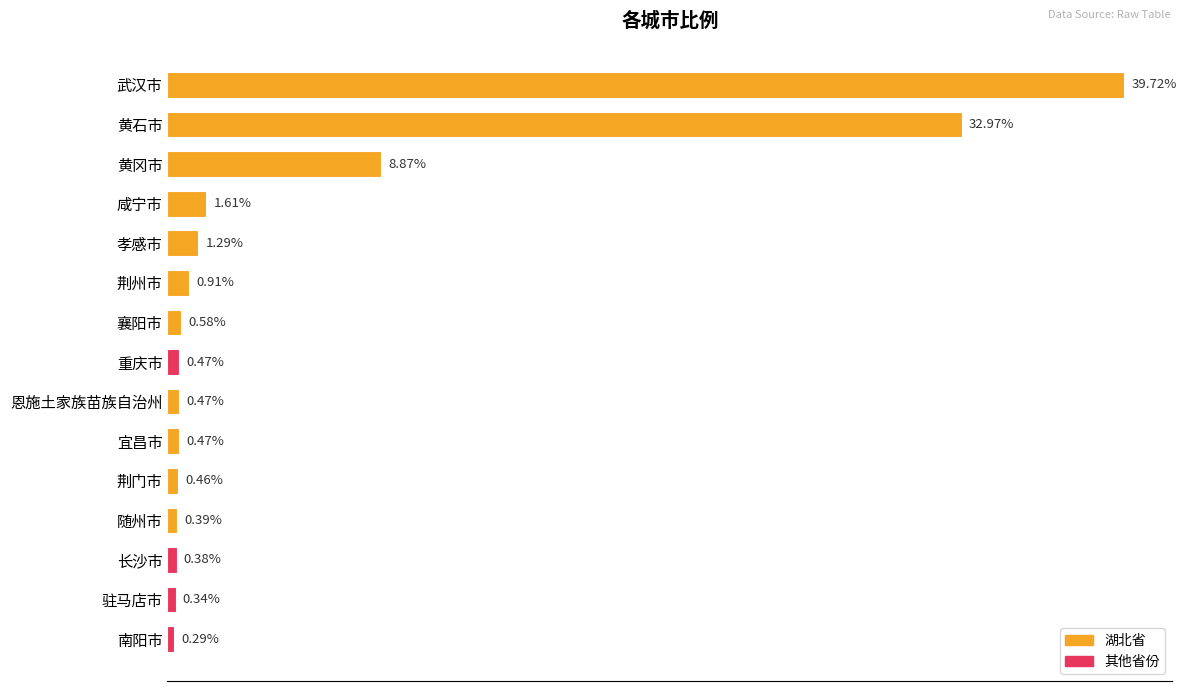

What is the label of the 11th bar from the bottom?

孝感市